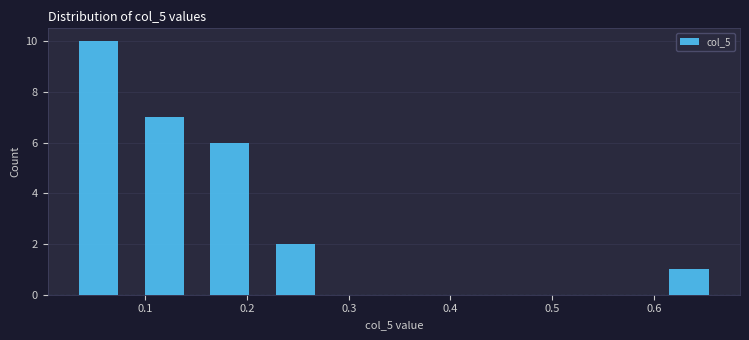

Reading left to right, list every bar in this chart as the range it spans on the x-axis followed by its height. Neither the bar edges nor the heights are printed on the chart, so give them approximately, as read against the axes.

0.02 to 0.09: 10
0.09 to 0.15: 7
0.15 to 0.22: 6
0.22 to 0.28: 2
0.28 to 0.34: 0
0.34 to 0.41: 0
0.41 to 0.47: 0
0.47 to 0.54: 0
0.54 to 0.60: 0
0.60 to 0.67: 1